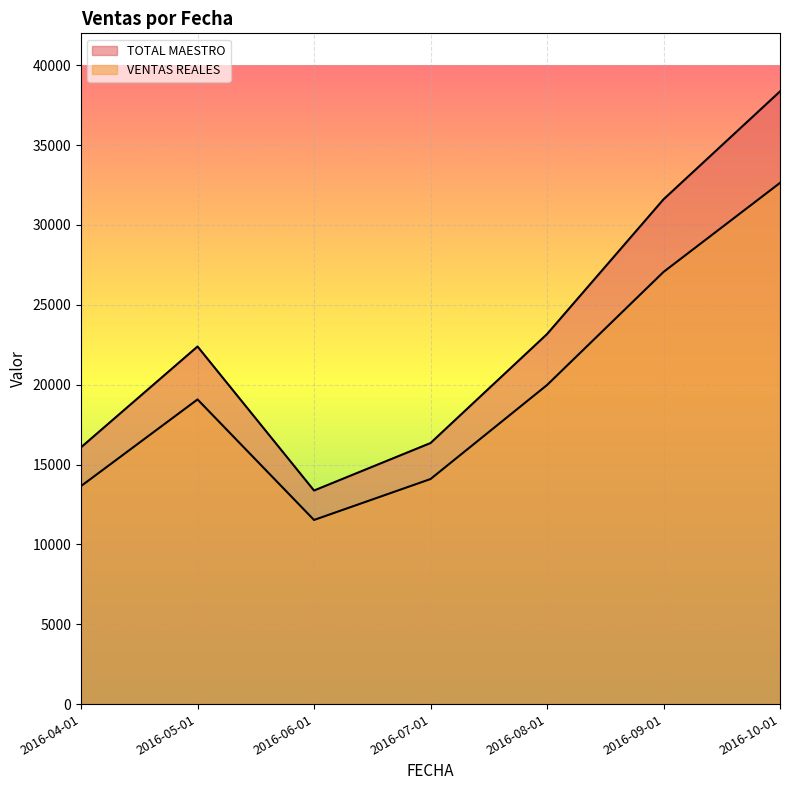

True or false: TOTAL MAESTRO and VENTAS REALES intersect in this chart.

False